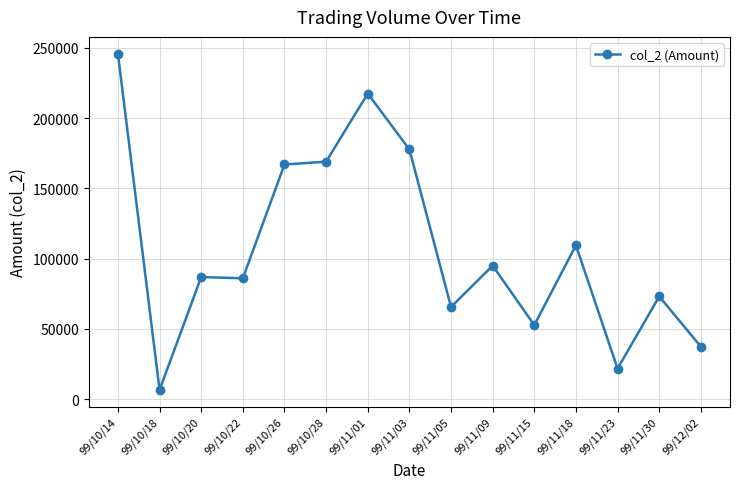

True or false: the data shows 217470 at 99/11/01.

True